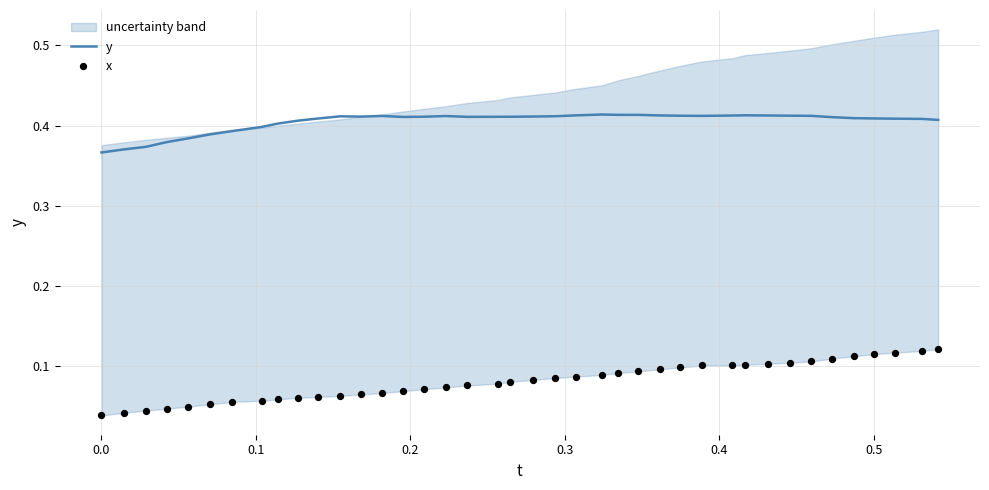

Which series reaches the maximum Y coordinate?

y